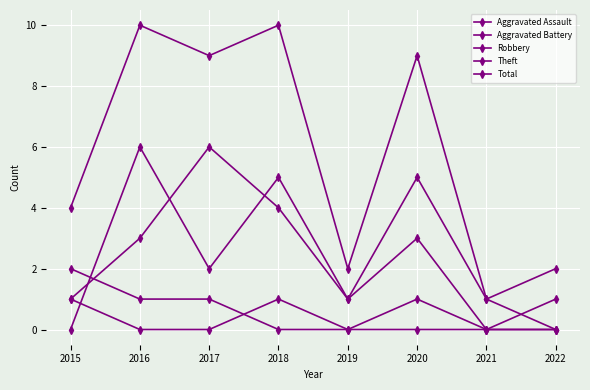

At which label does Aggravated Battery reach its peak?

2015